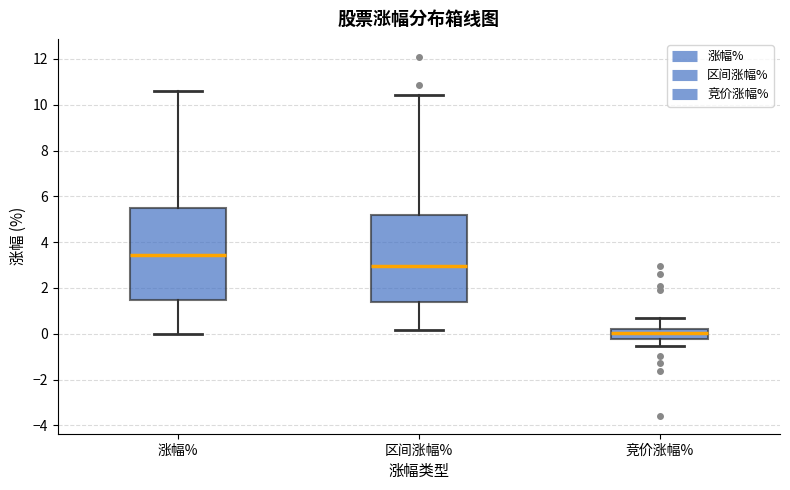

Where does the upper whisker of the box for 区间涨幅% end on the y-axis? The values are not printed on the chart, so give them approximately, as read against the axis.

10.4